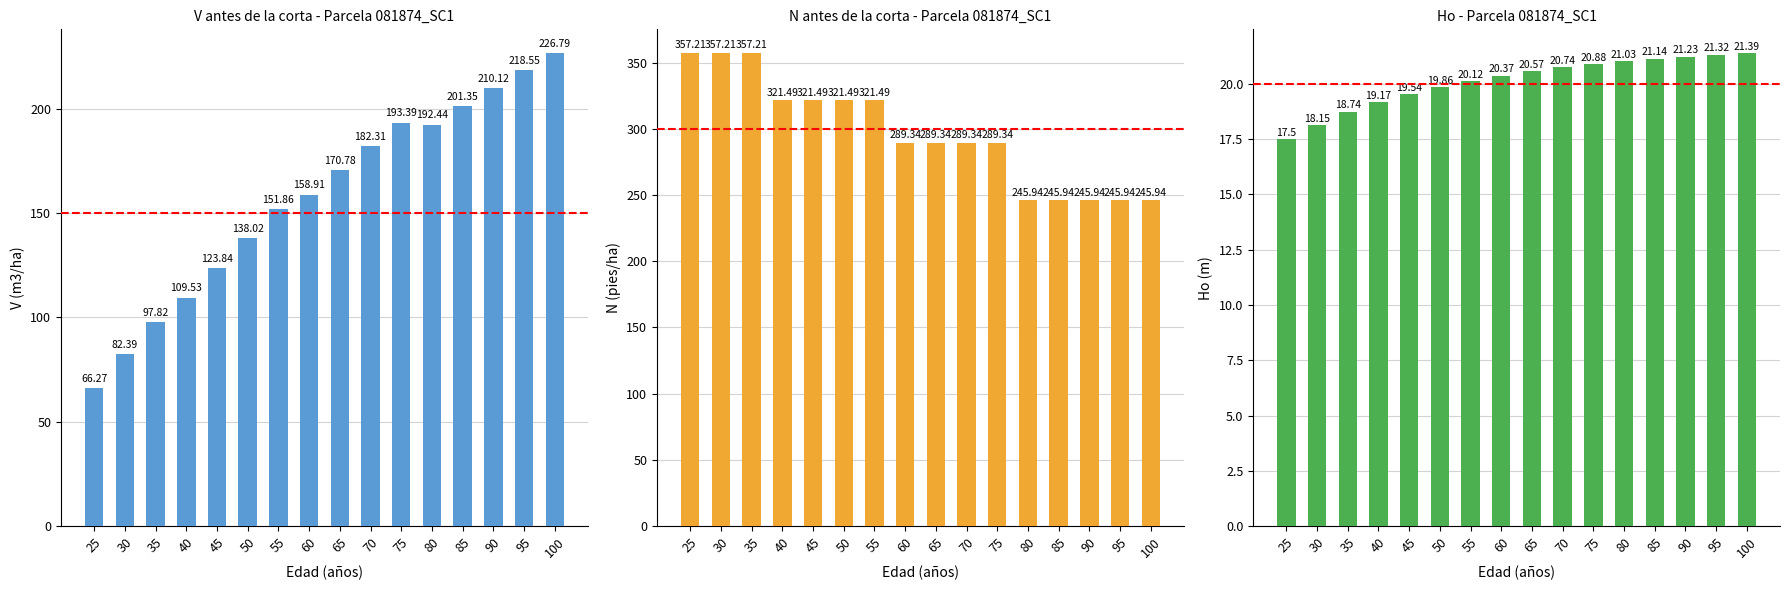

True or false: Ho (m) has a value of 20.1 at 55.

True